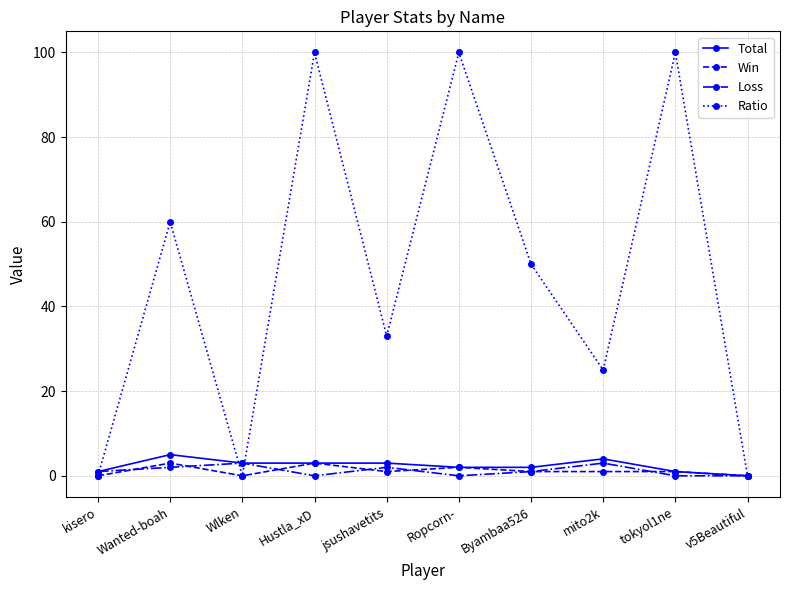

Which series has the widest spread of values?

Ratio